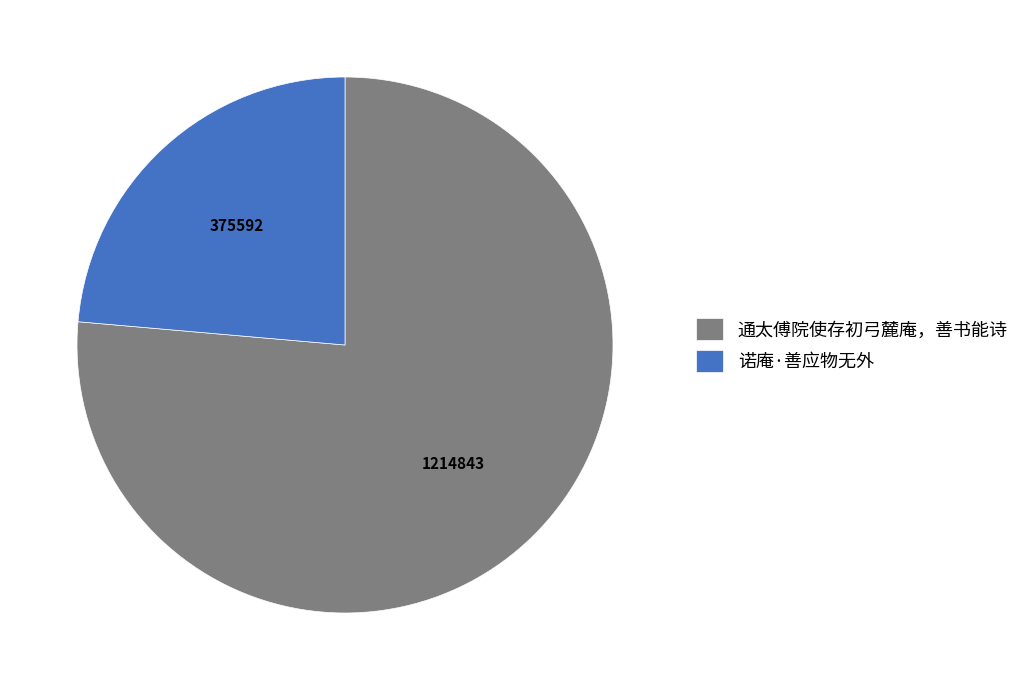

Count the number of slices in the pie.

2